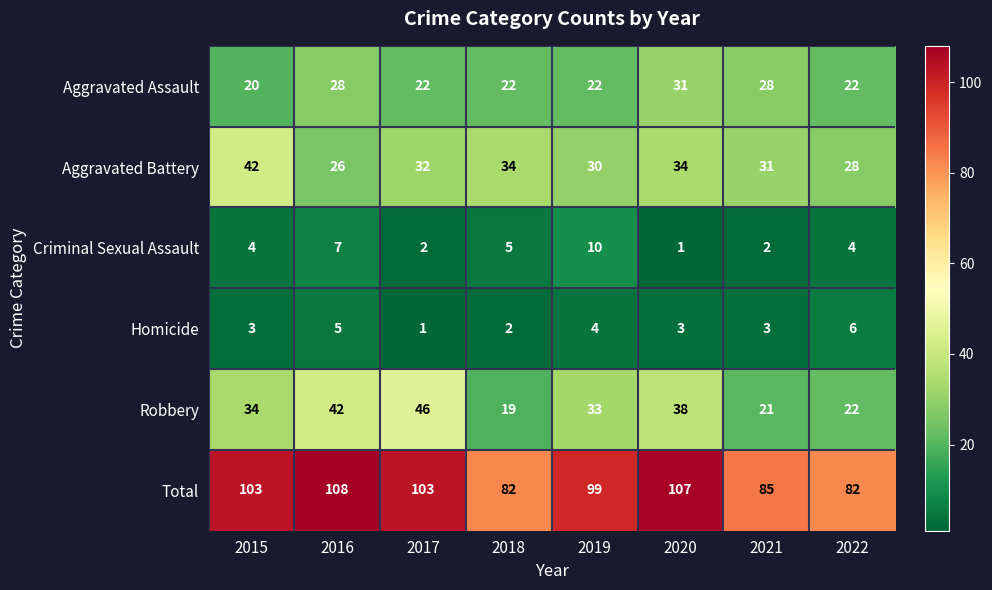

List the series in order of their peak value, lowest first.

Homicide, Criminal Sexual Assault, Aggravated Assault, Aggravated Battery, Robbery, Total